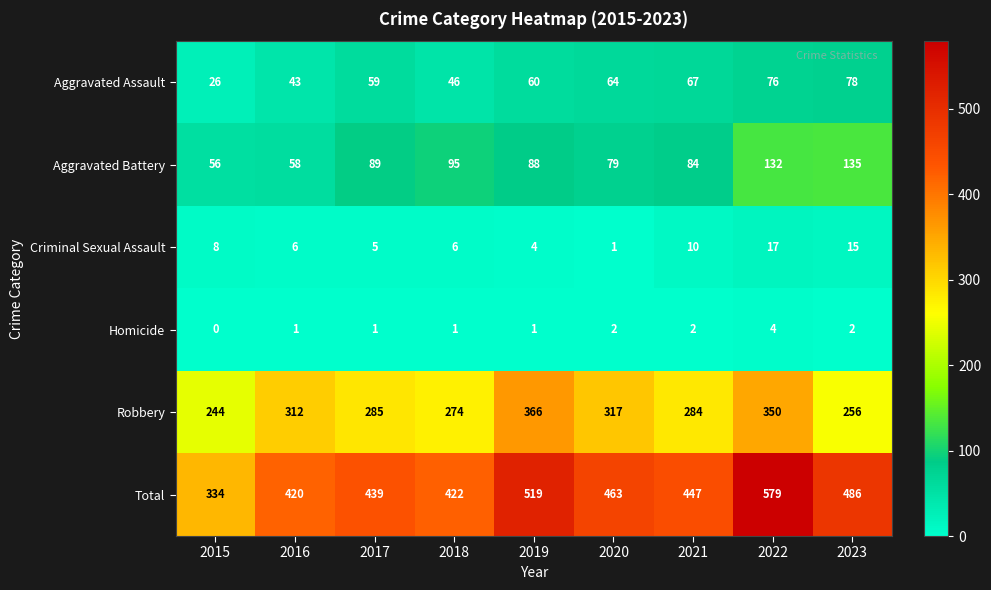

The Criminal Sexual Assault series shows 15 at 2021. True or false?

False